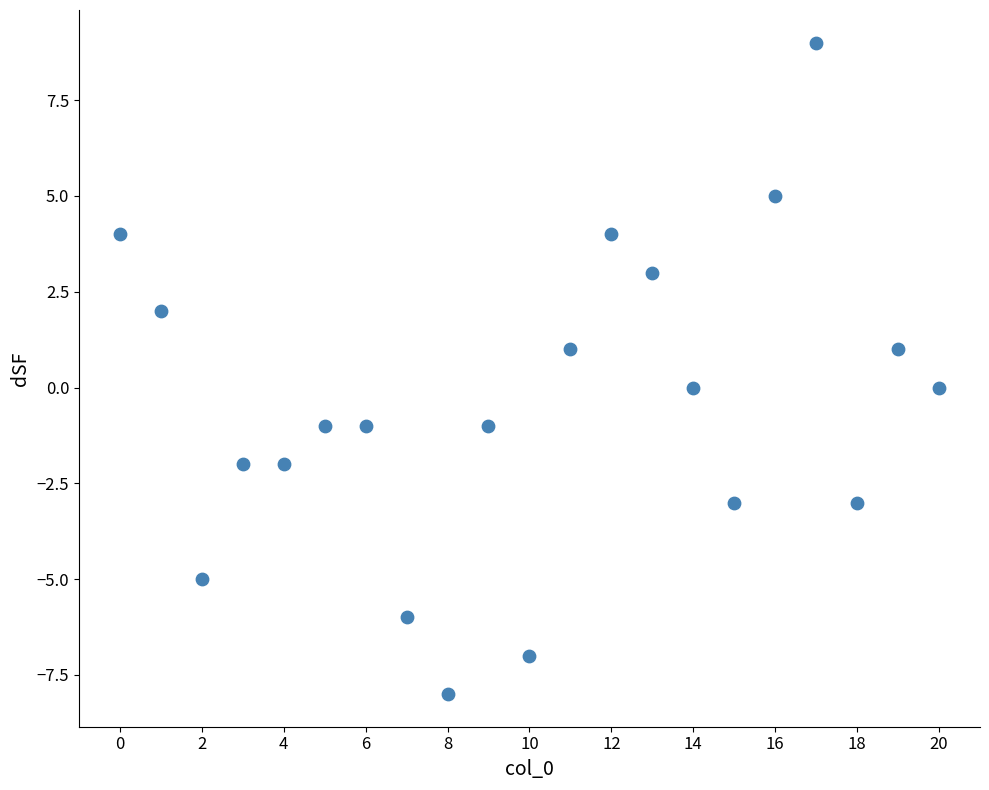

How many data points are displayed?

21